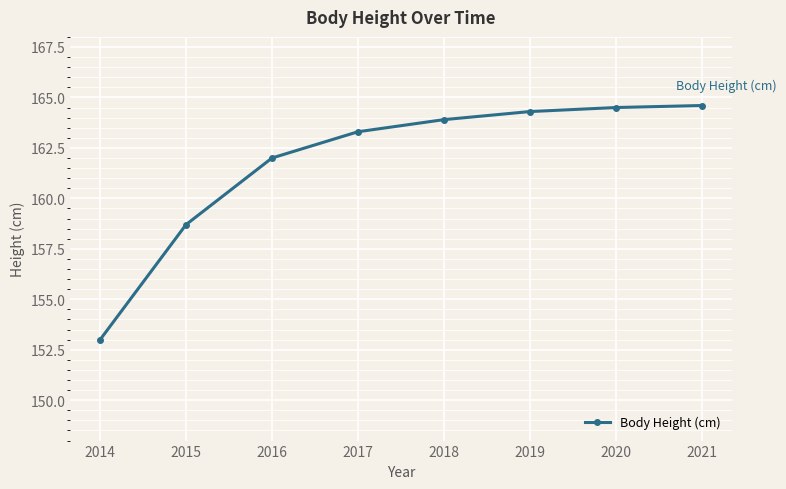

Which label corresponds to the smallest value in the chart?

2014